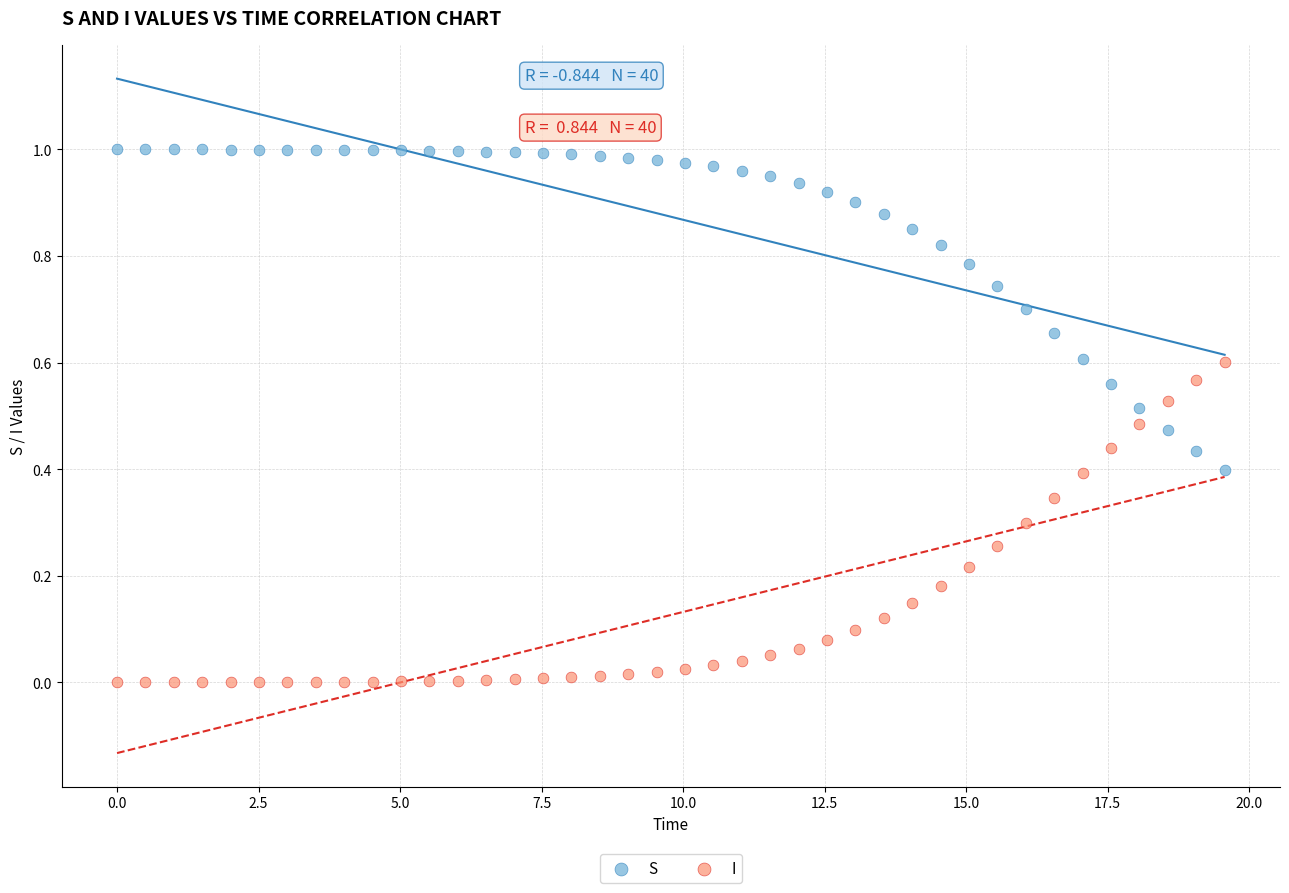

Which series contains the highest Y value?

S